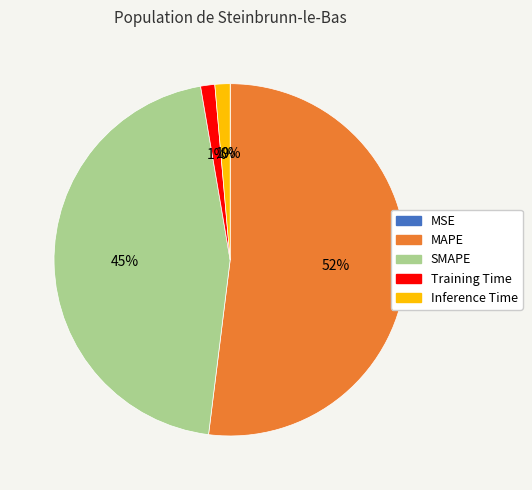

To the nearest percent, what is the difference between the MAPE and SMAPE slice percentages?

7%